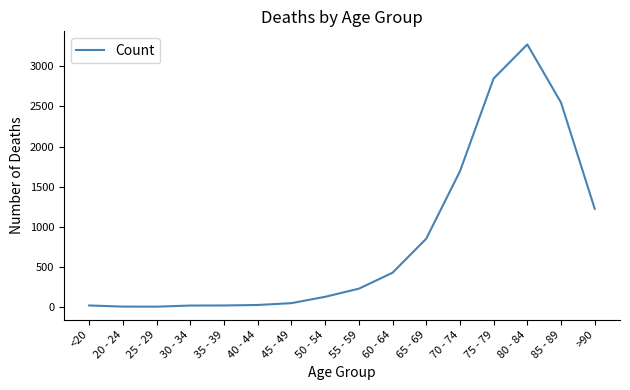

What is the average value?

834